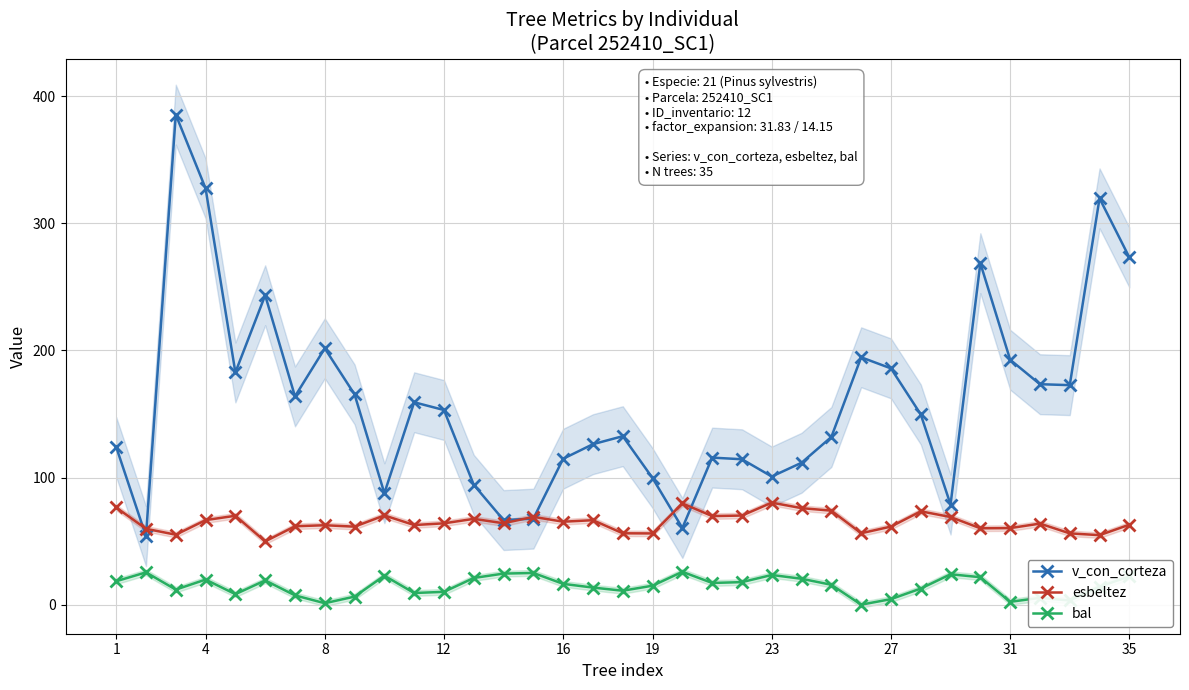

The bal series shows 16.4 at 16. True or false?

True